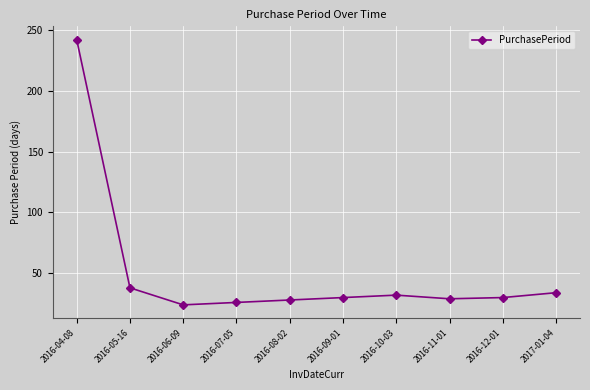

At which category does the chart reach its peak across all series?

2016-04-08